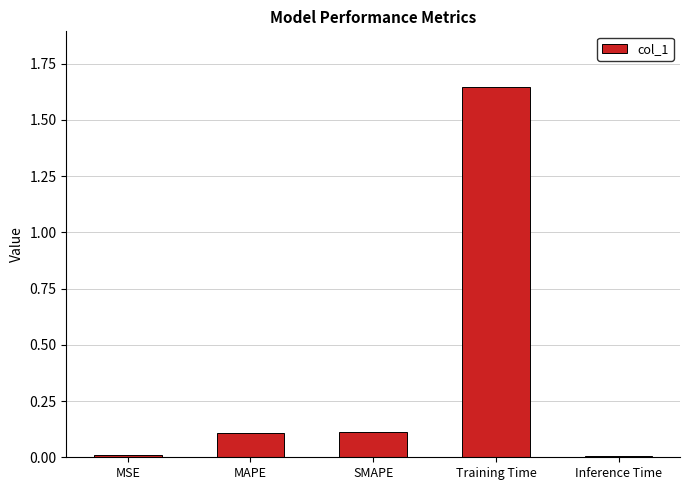

Are the bars grouped side by side (vs. stacked)?

No